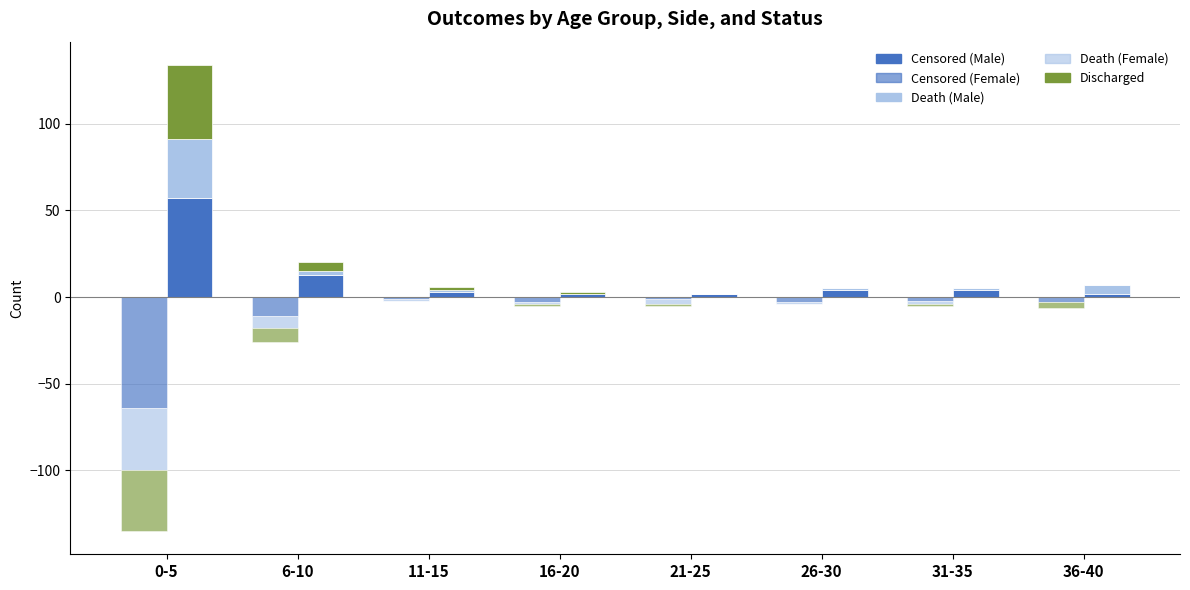

How many bars are there in total?

48